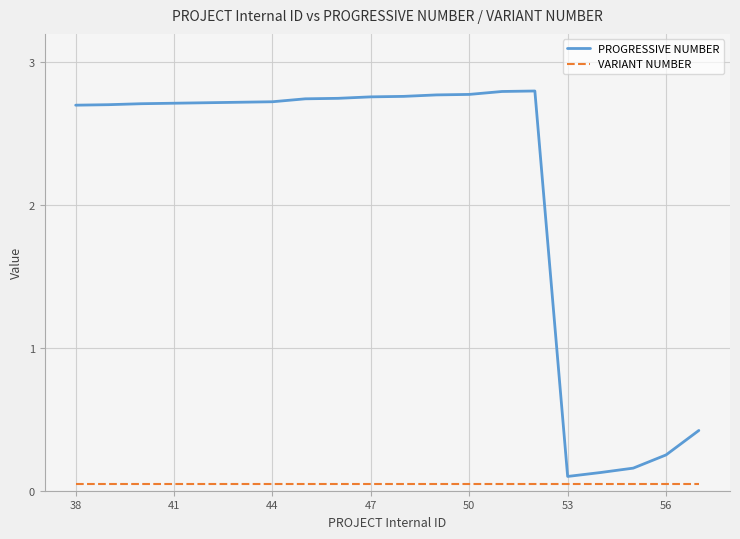

Which series has the largest range (max minus min)?

PROGRESSIVE NUMBER